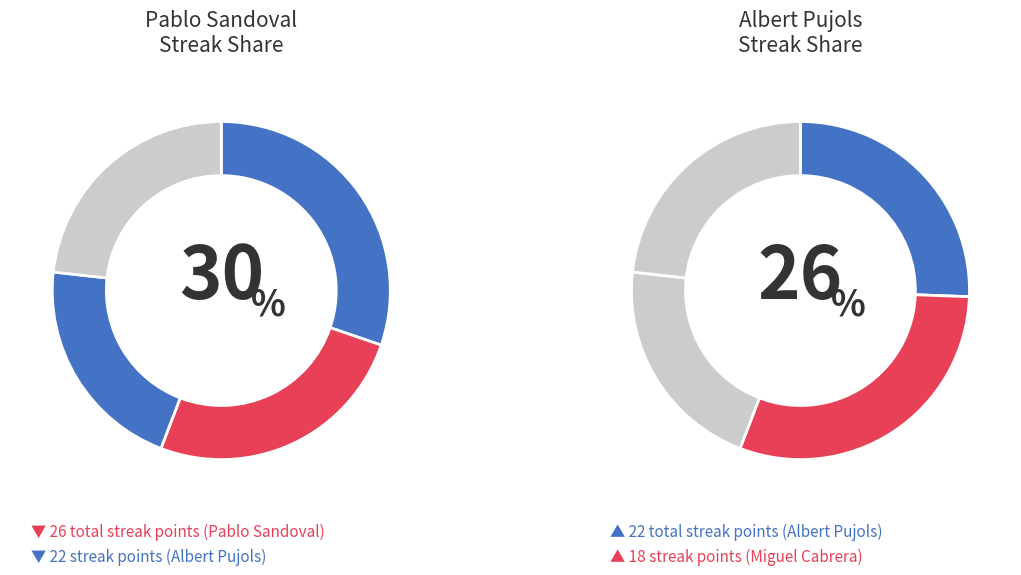

To the nearest percent, what is the average slice percentage?

14%